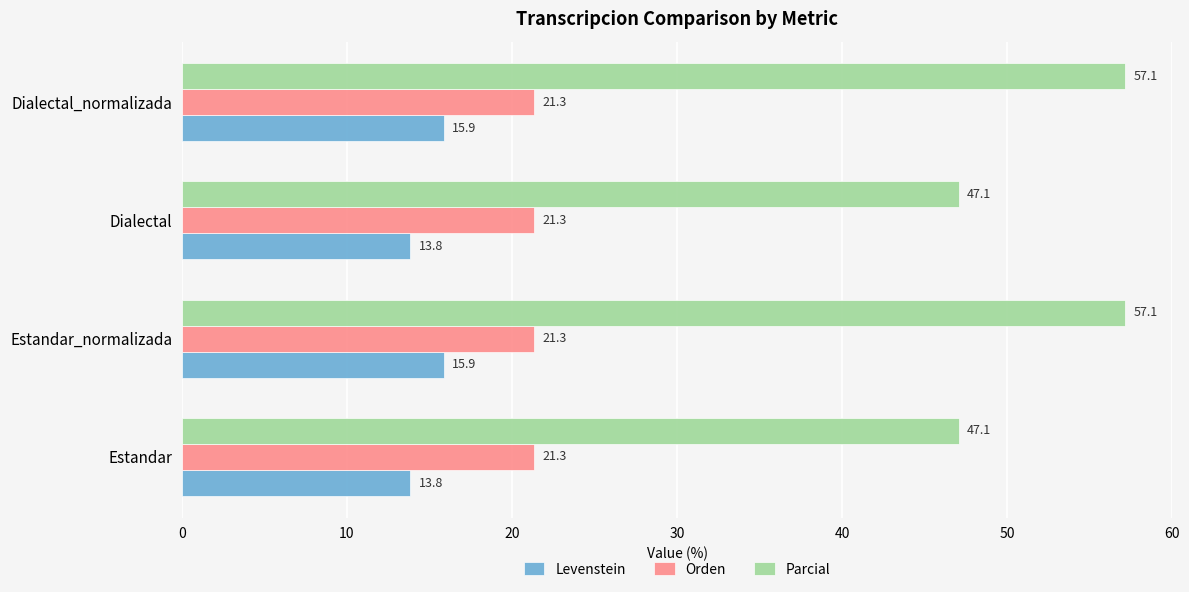

List the series in order of their peak value, lowest first.

Levenstein, Orden, Parcial